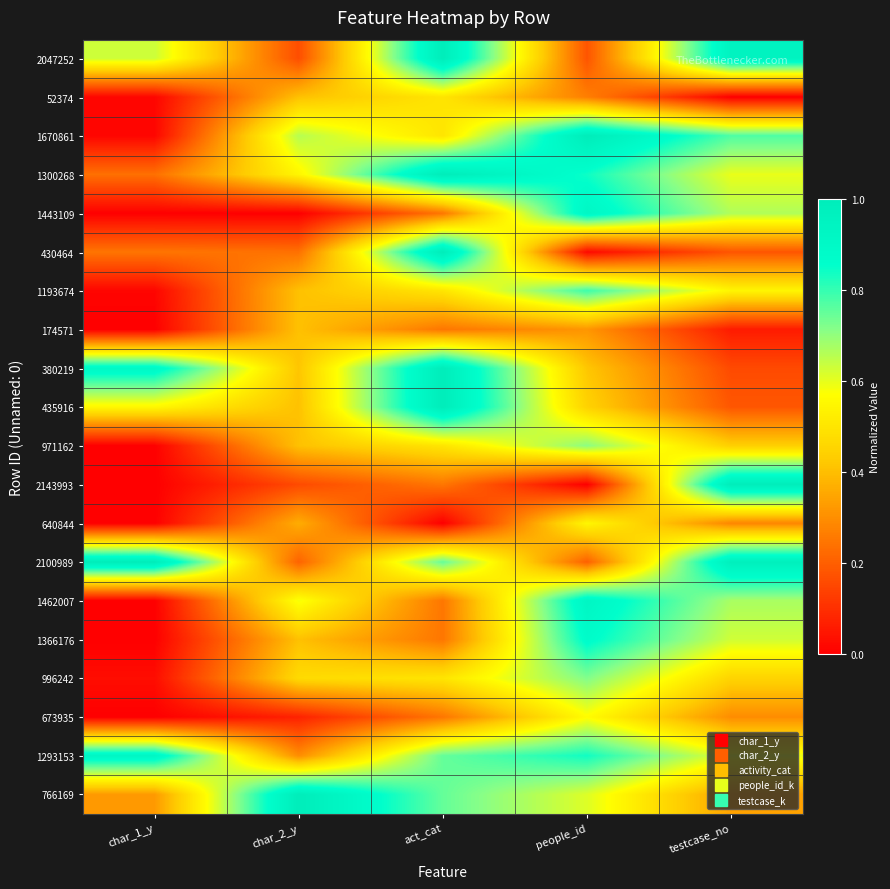

How many series are shown in this chart?

20